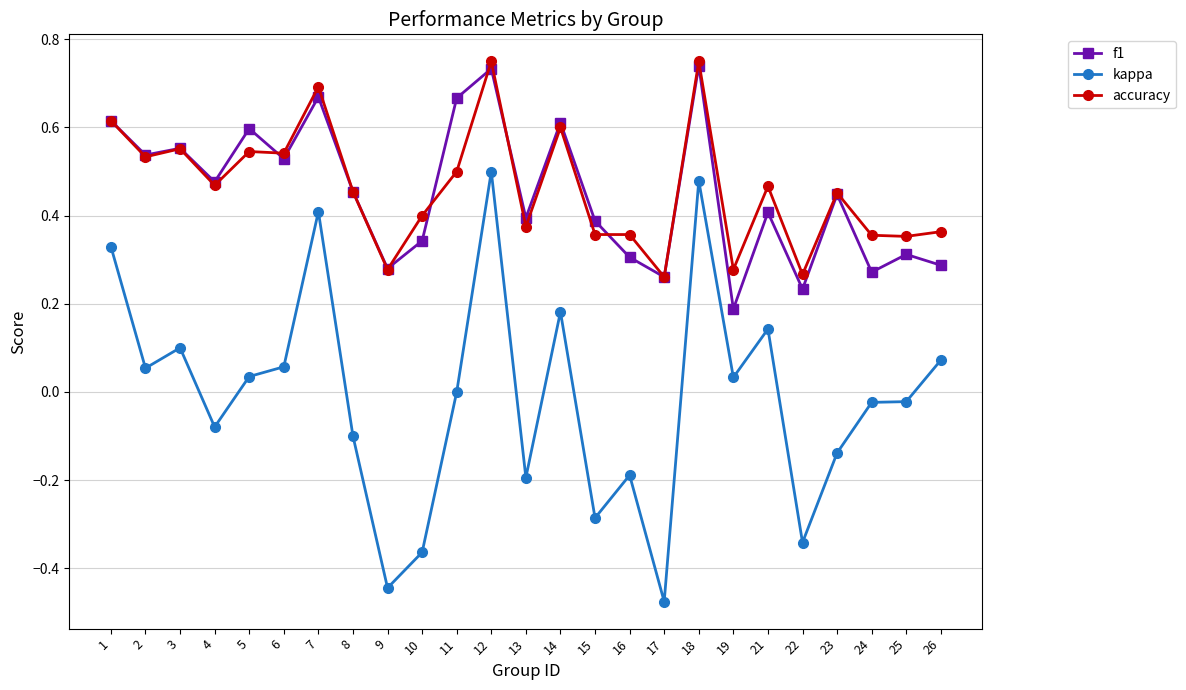

At 25, list the series in order from largest to smallest.

accuracy, f1, kappa